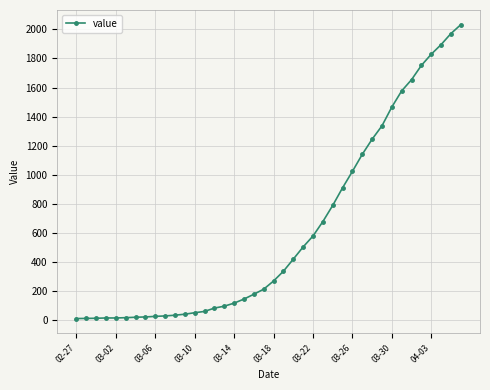

What is the sum of all values?

24656